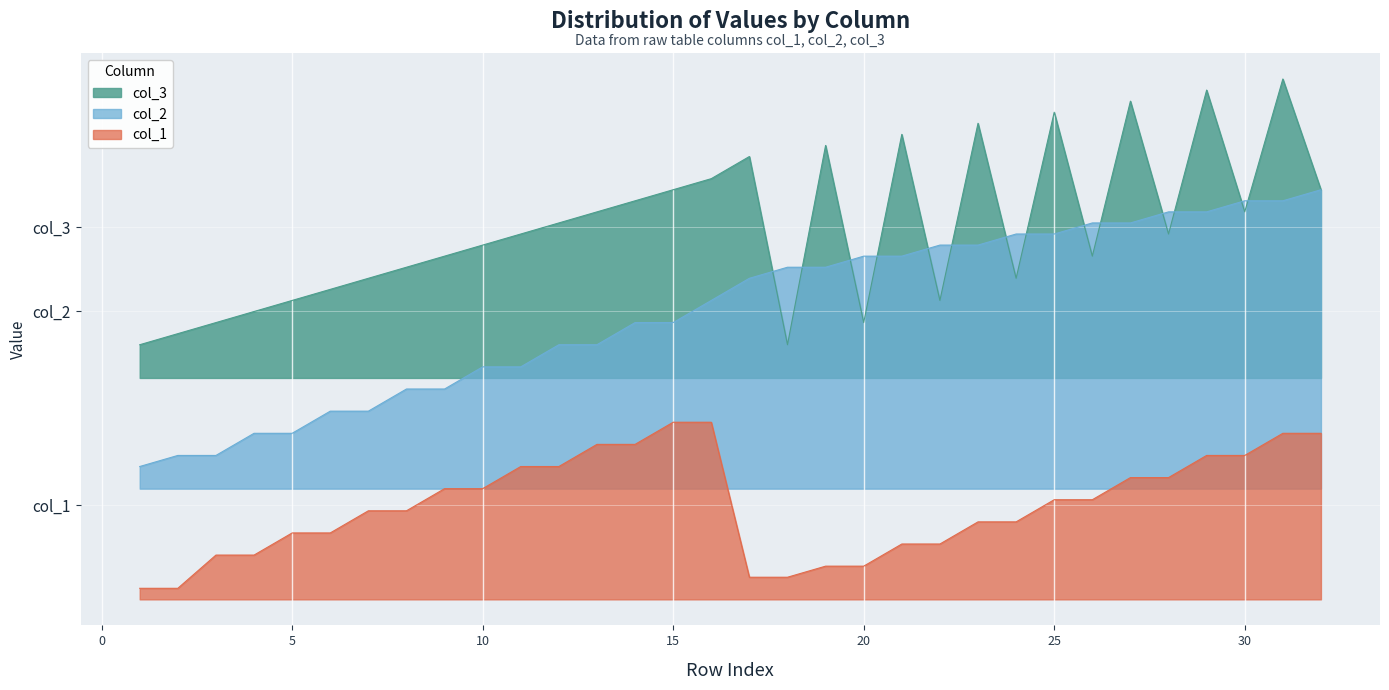

Which category has the highest value across all series?

31